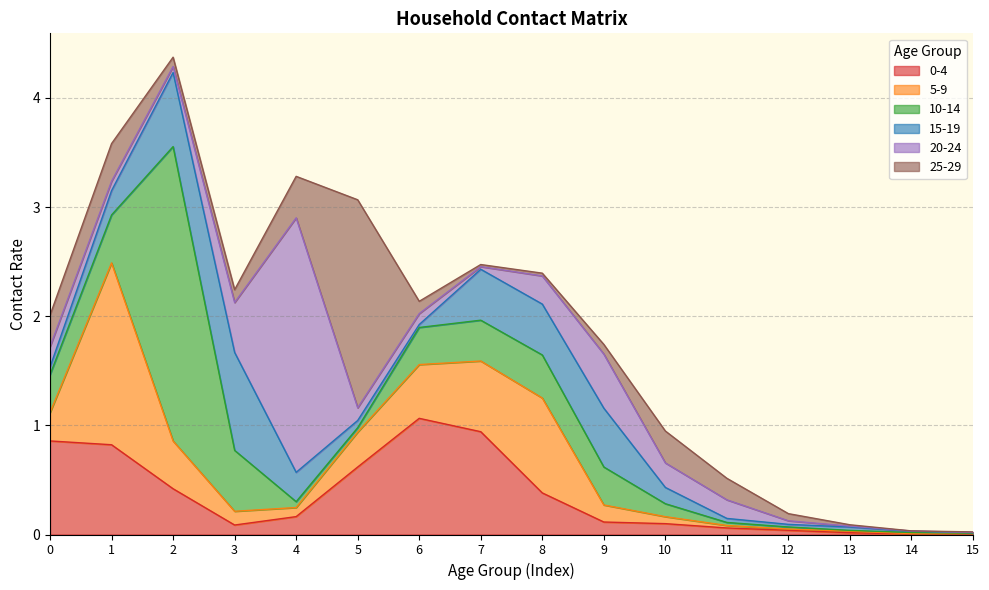

At which category does 5_9 reach its first local peak?

1